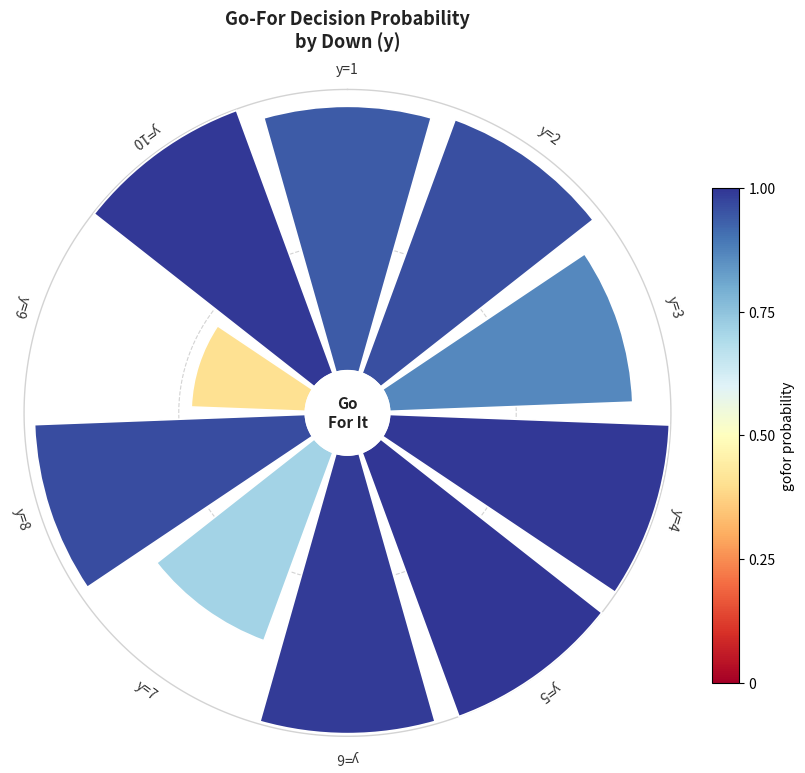

Does 5 account for over 50% of the chart?

No